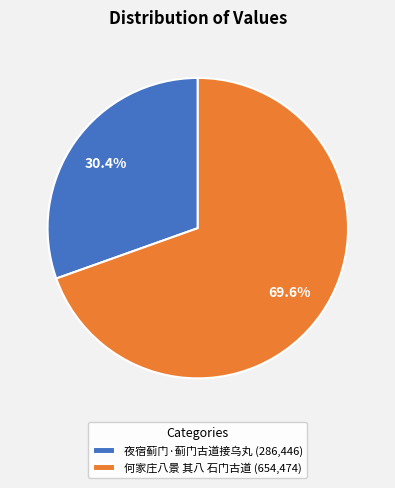

To the nearest percent, what is the difference between the largest and smallest slice percentages?

39%